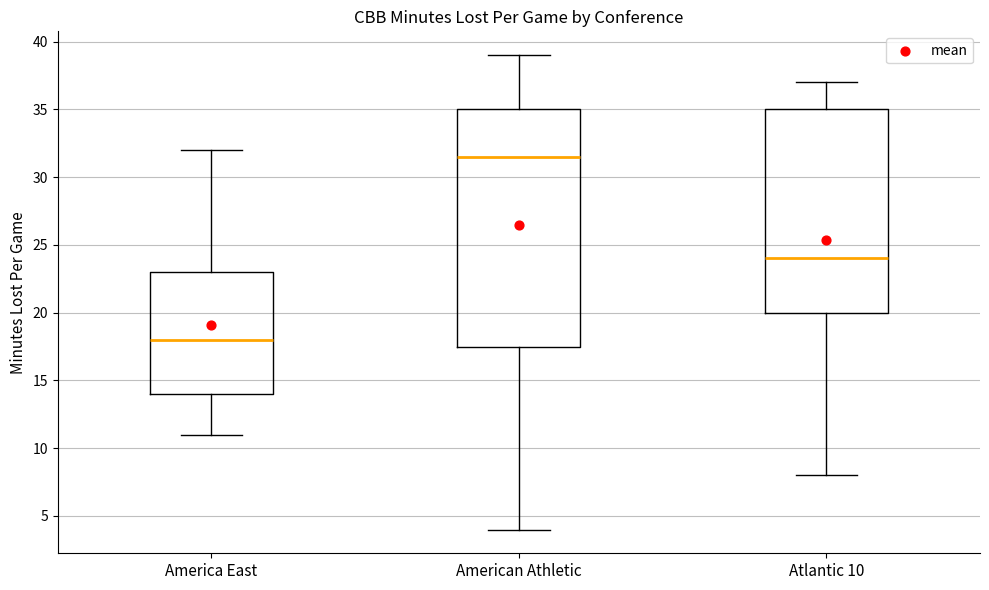

Reading left to right, transcribe this box plot: for each box, give where its median line is, the range the box spans, and where its two whiskers end, as read against the y-axis. The values are not printed on the chart, so give them approximately, as read against the axis.

America East: median 18.0, box 14.0 to 23.0, whiskers 11.0 to 32.0
American Athletic: median 31.5, box 17.5 to 35.0, whiskers 4.0 to 39.0
Atlantic 10: median 24.0, box 20.0 to 35.0, whiskers 8.0 to 37.0